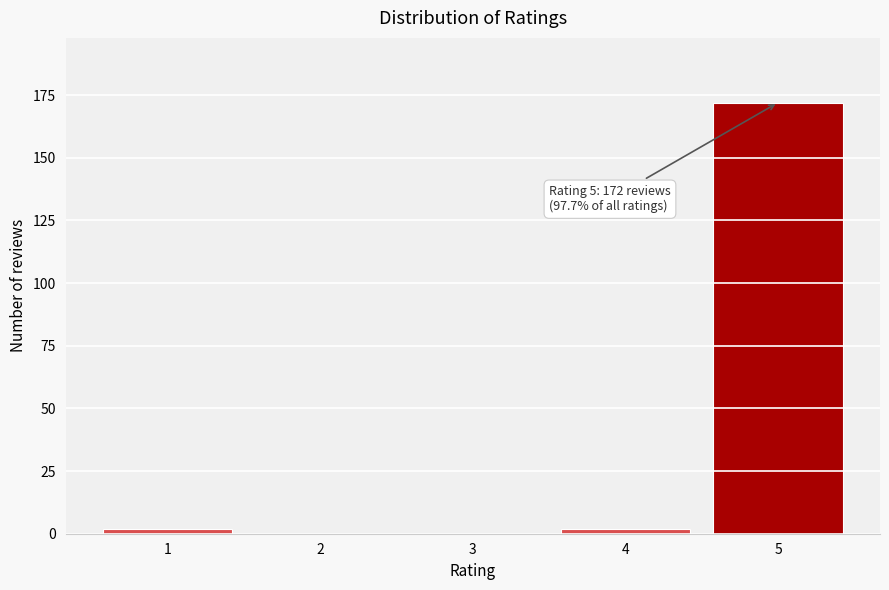

Reading left to right, list all the values displayed in this chart.

1=2	2=0	3=0	4=2	5=172